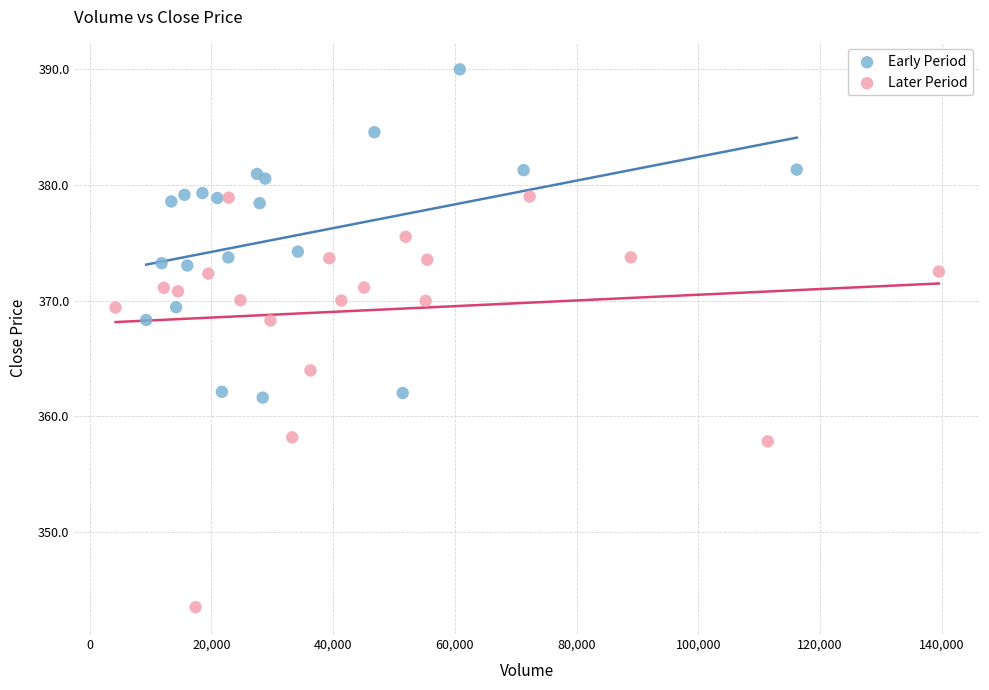

Which series contains the lowest Y value?

Later Period